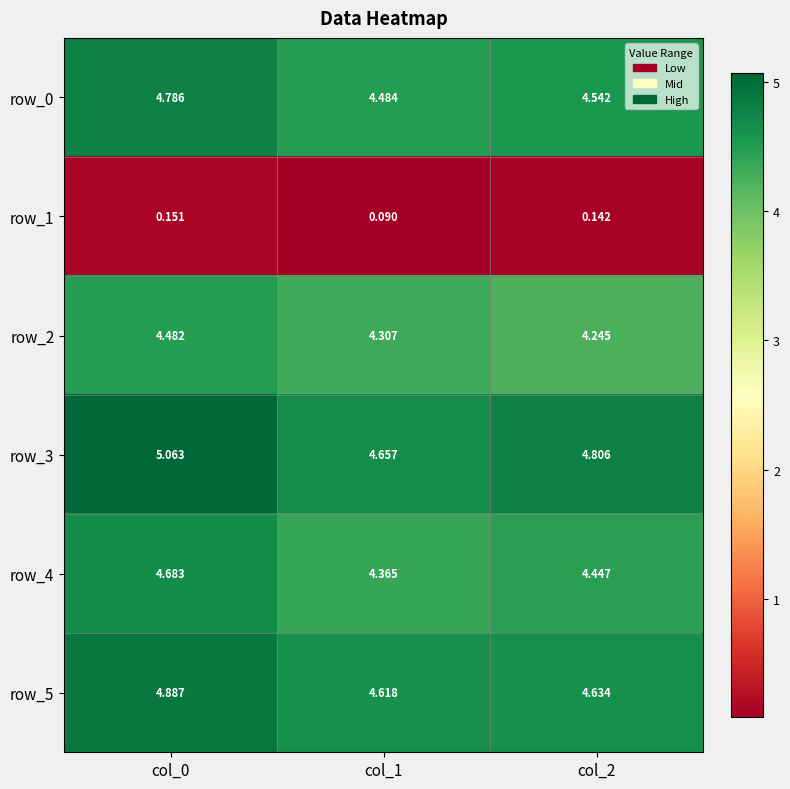

What is the difference between the highest and lowest values at col_0?

4.9